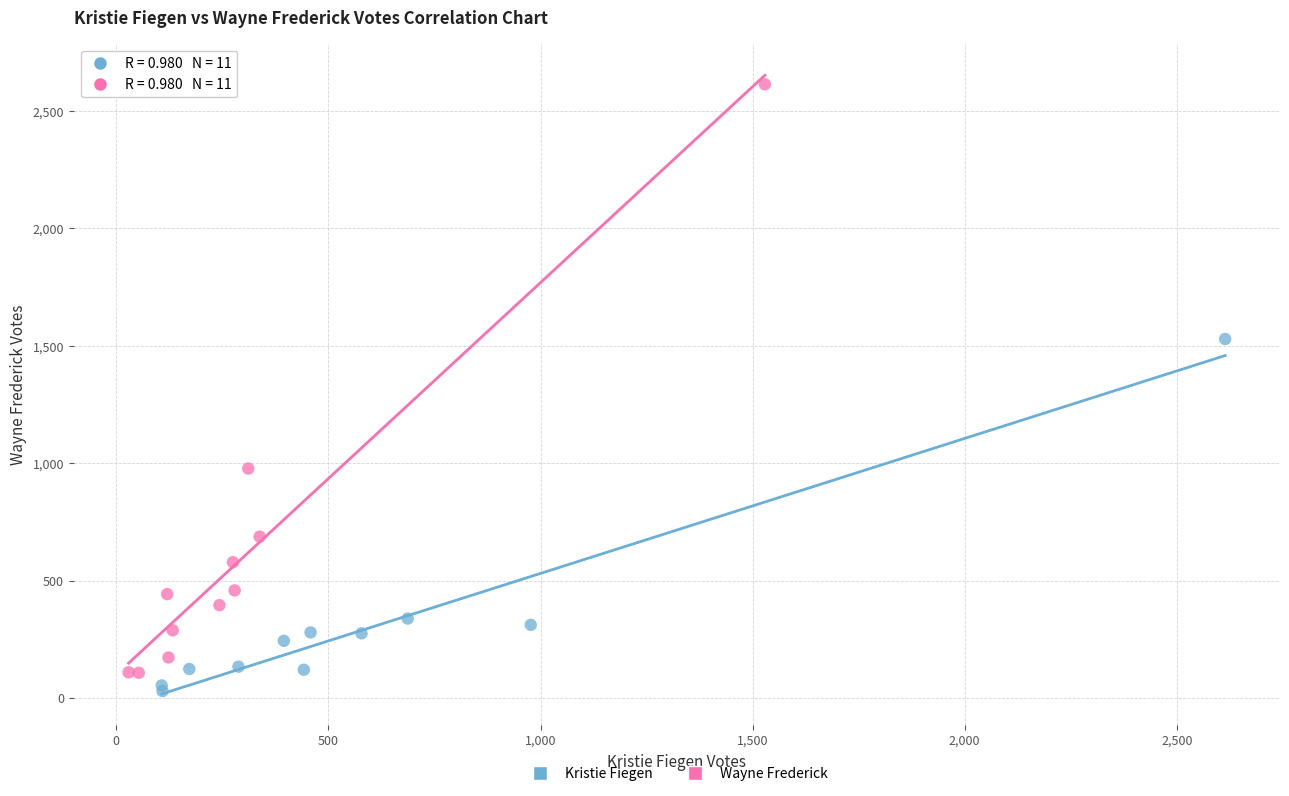

What are all the series names shown in the legend?

Kristie Fiegen, Wayne Frederick